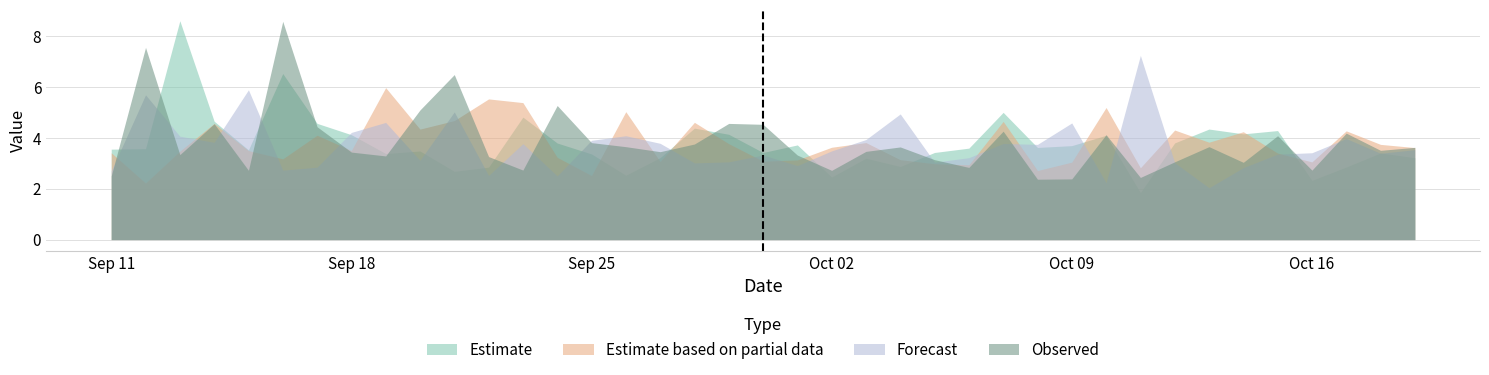

What is the minimum value for Observed?

2.4